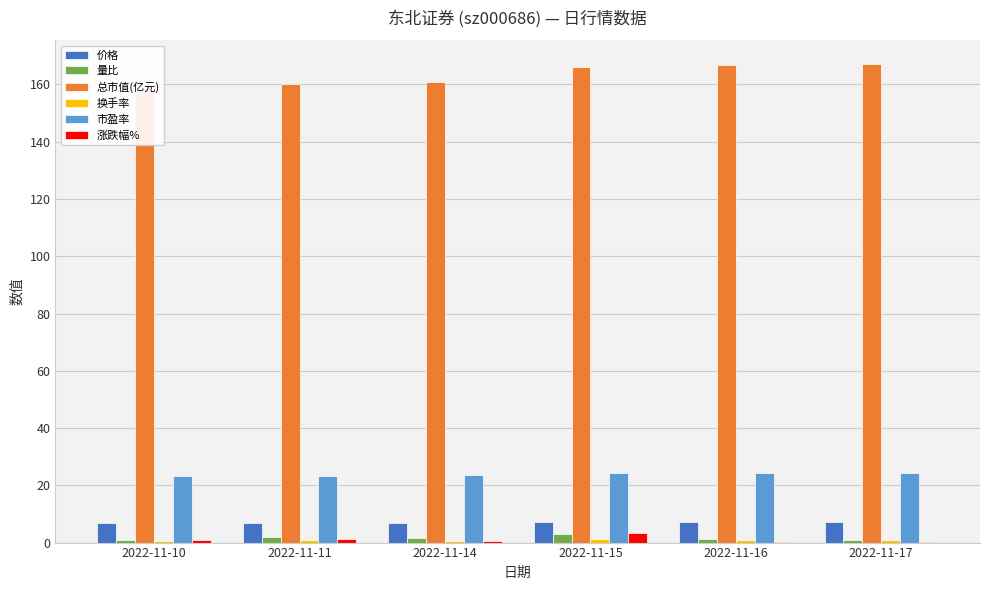

What is the total value across all series at 2022-11-14?

193.9